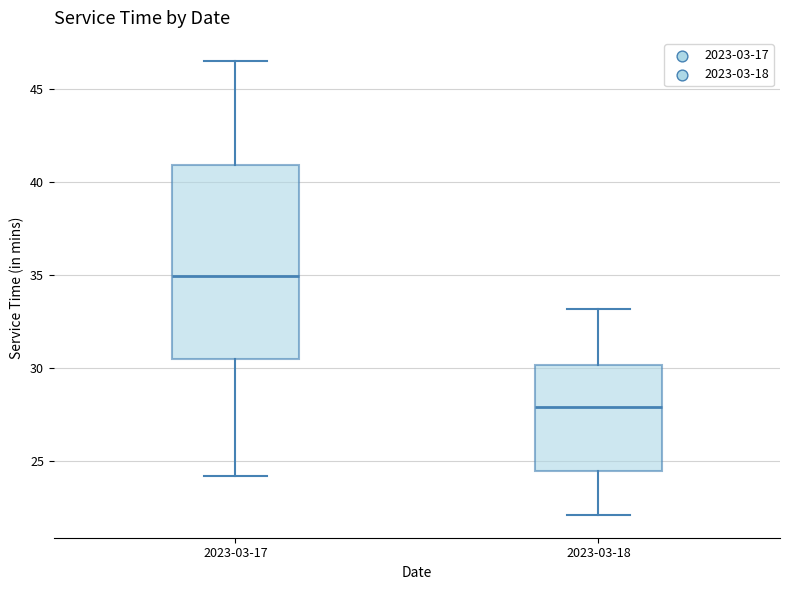

Reading left to right, read every box against the y-axis: the position of its median line, the range the box covers, and the ends of its whiskers. The values are not printed on the chart, so give them approximately, as read against the axis.

2023-03-17: median 35.0, box 30.5 to 41.0, whiskers 24.0 to 46.5
2023-03-18: median 28.0, box 24.5 to 30.0, whiskers 22.0 to 33.0